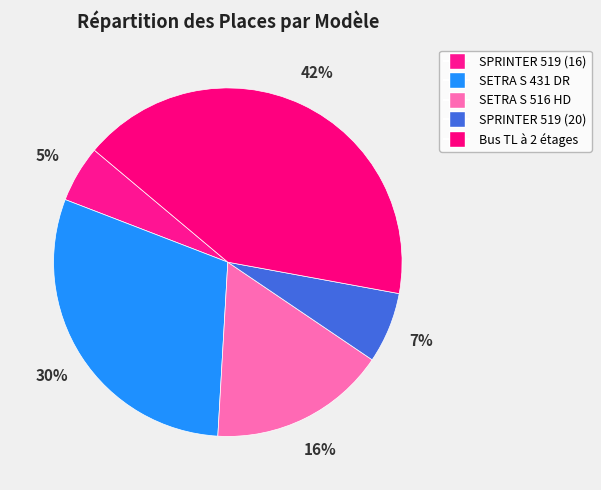

Which category has the biggest portion of the pie?

Bus TL à 2 étages